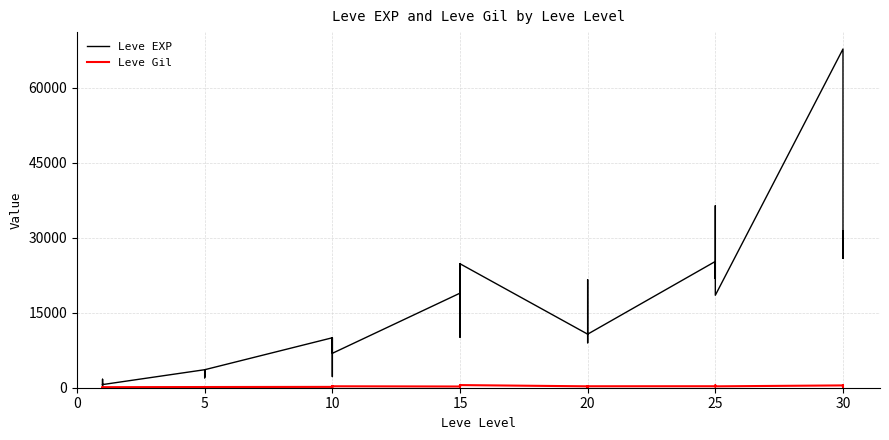

How many data points does each series have?

40